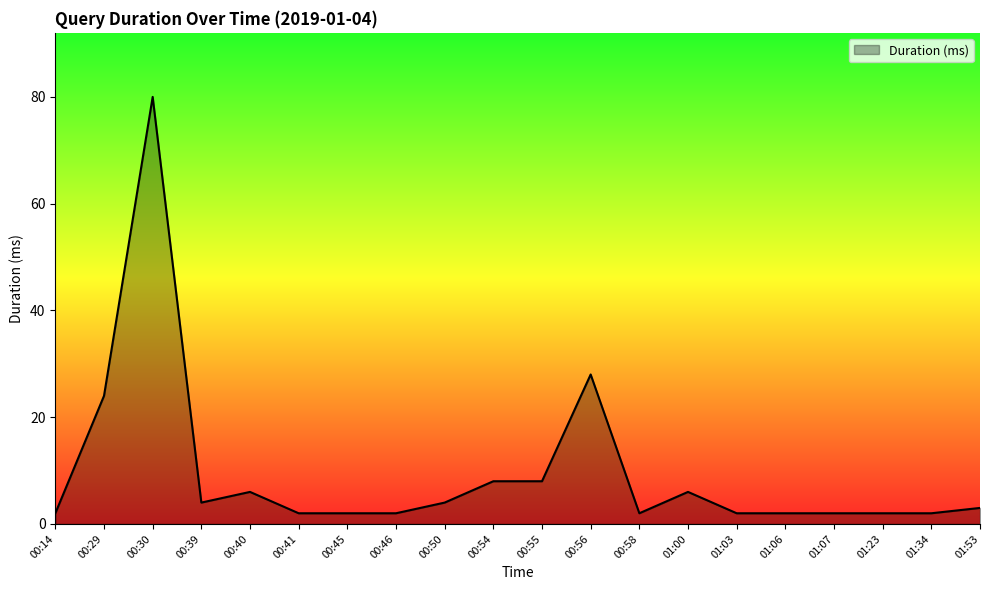

What position from the right is 00:41?

15